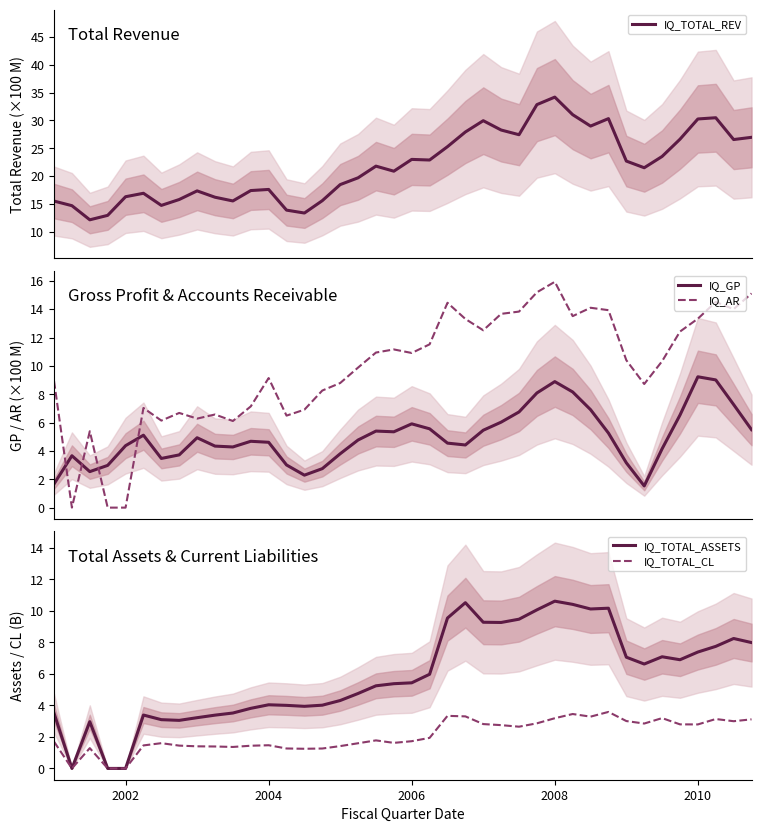

What is the minimum value for IQ_TOTAL_REV?

12.1